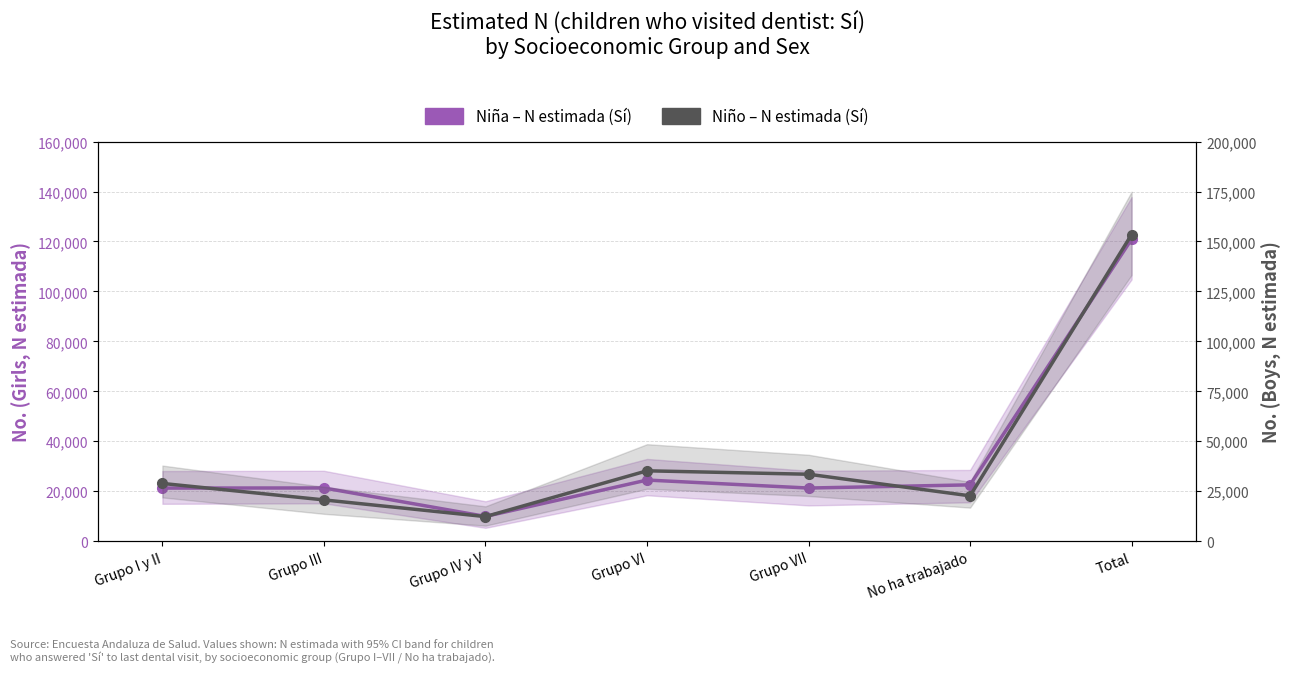

How many lines are shown in the chart?

2